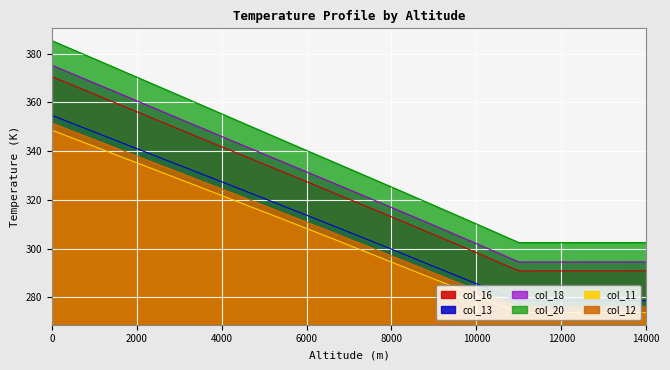

What is the value of the col_20 point at the 15th from the left?

332.8